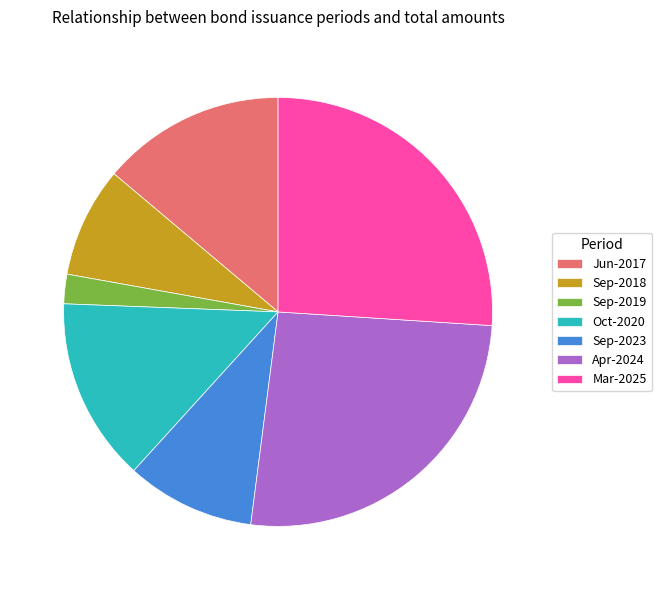

Is the sum of Oct-2020 and Sep-2019 greater than half?

No